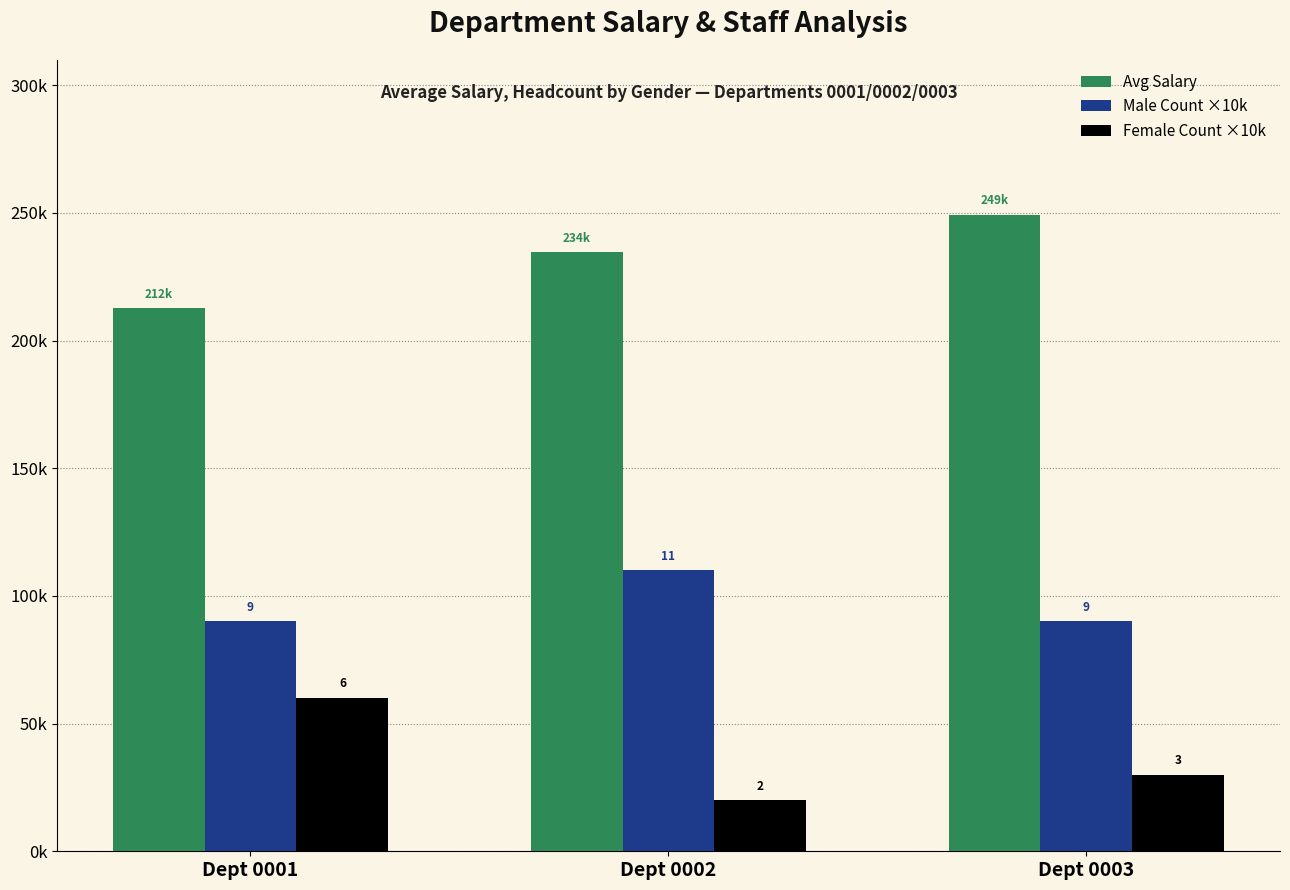

What is the value of the Avg Salary bar at the 2nd from the left?

234615.4